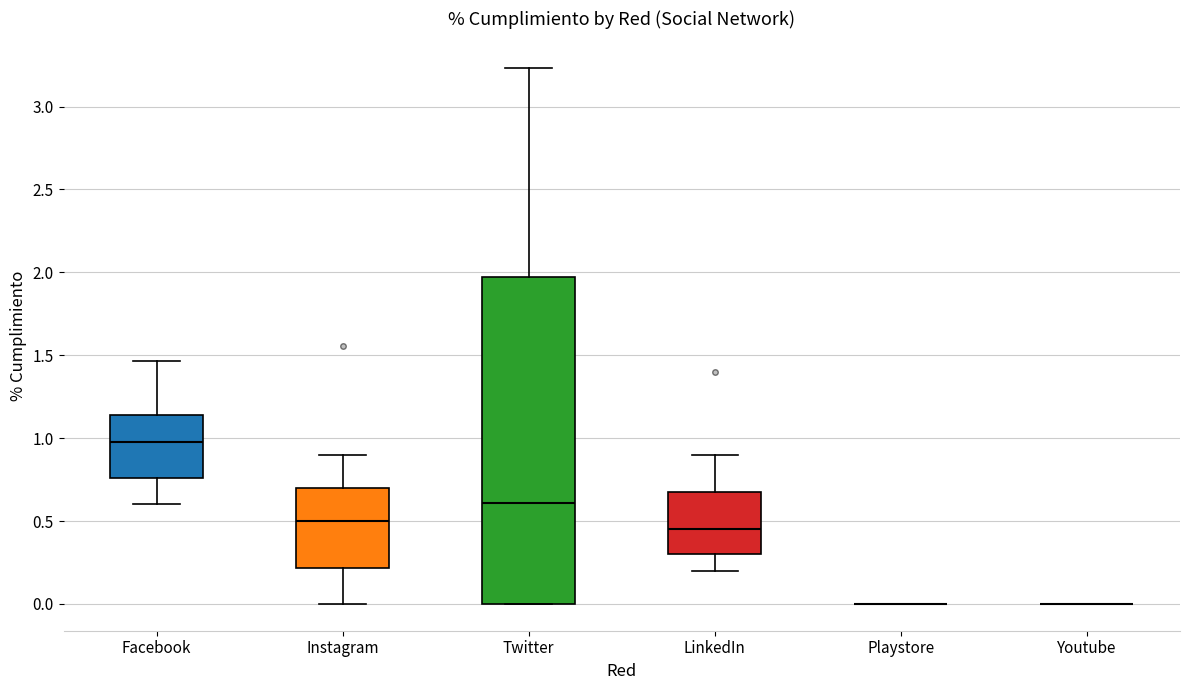

Comparing the boxes themselves (not the whiskers), which one is the tallest?

Twitter